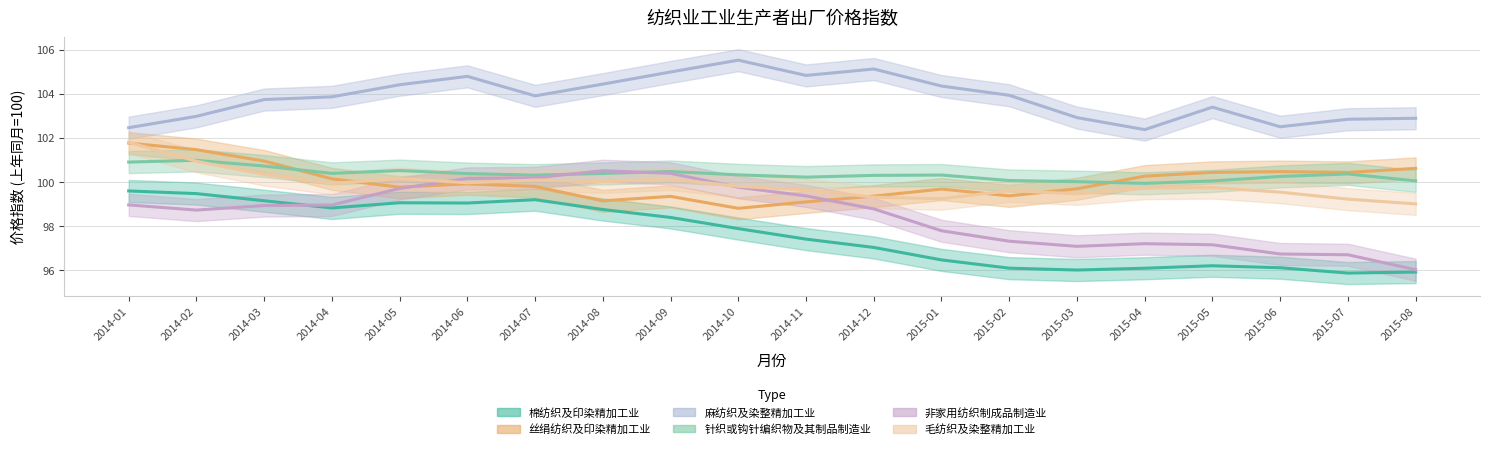

List the series in order of their peak value, highest first.

麻纺织及染整精加工业, 毛纺织及染整精加工业, 丝绢纺织及印染精加工业, 针织或钩针编织物及其制品制造业, 非家用纺织制成品制造业, 棉纺织及印染精加工业